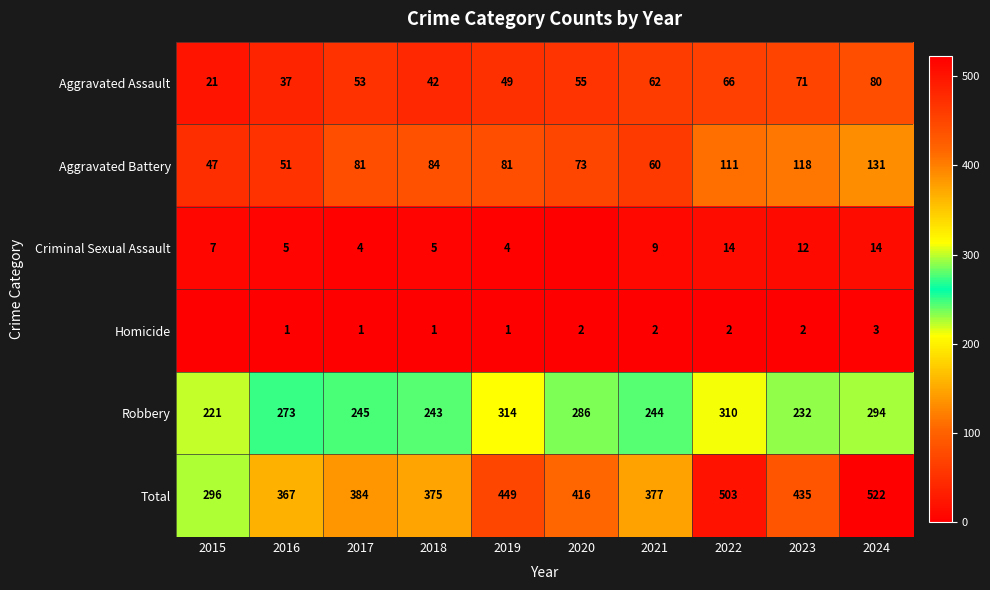

At how many categories does at least one series exceed 178?

10